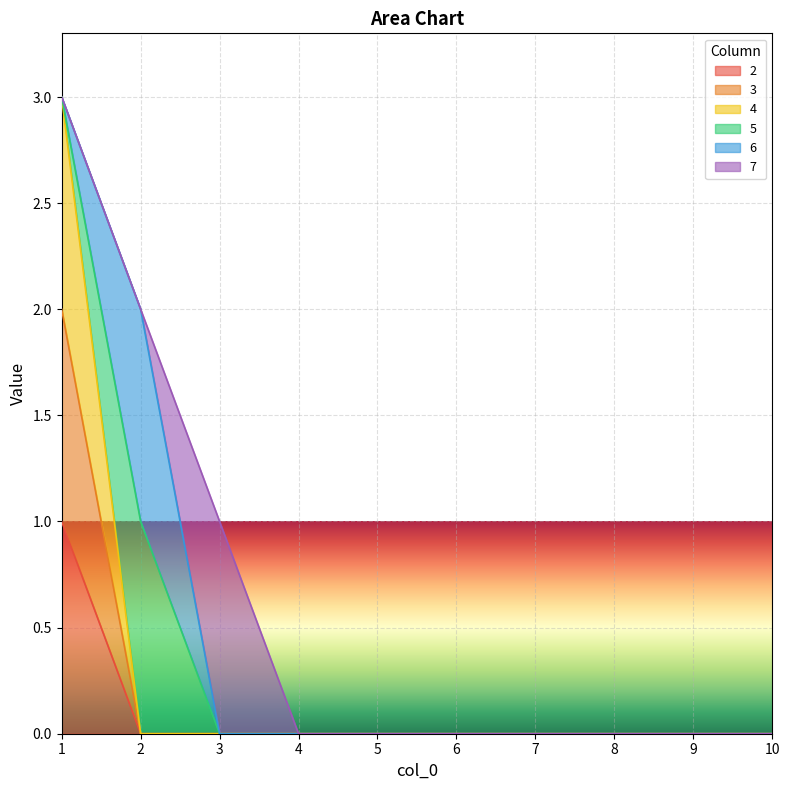

True or false: 3 and 2 intersect in this chart.

False